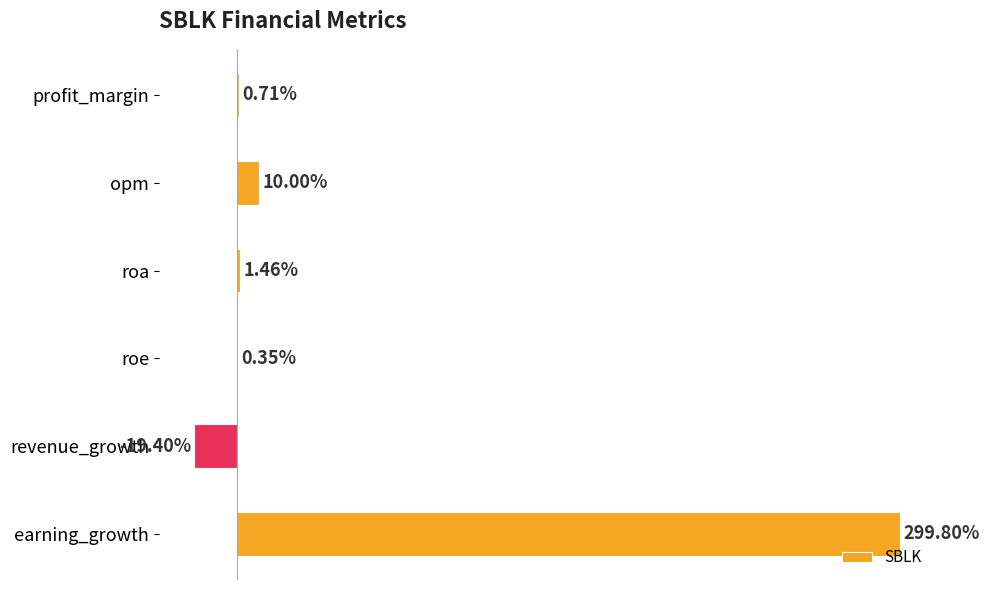

Which category has the highest value across all series?

earning_growth